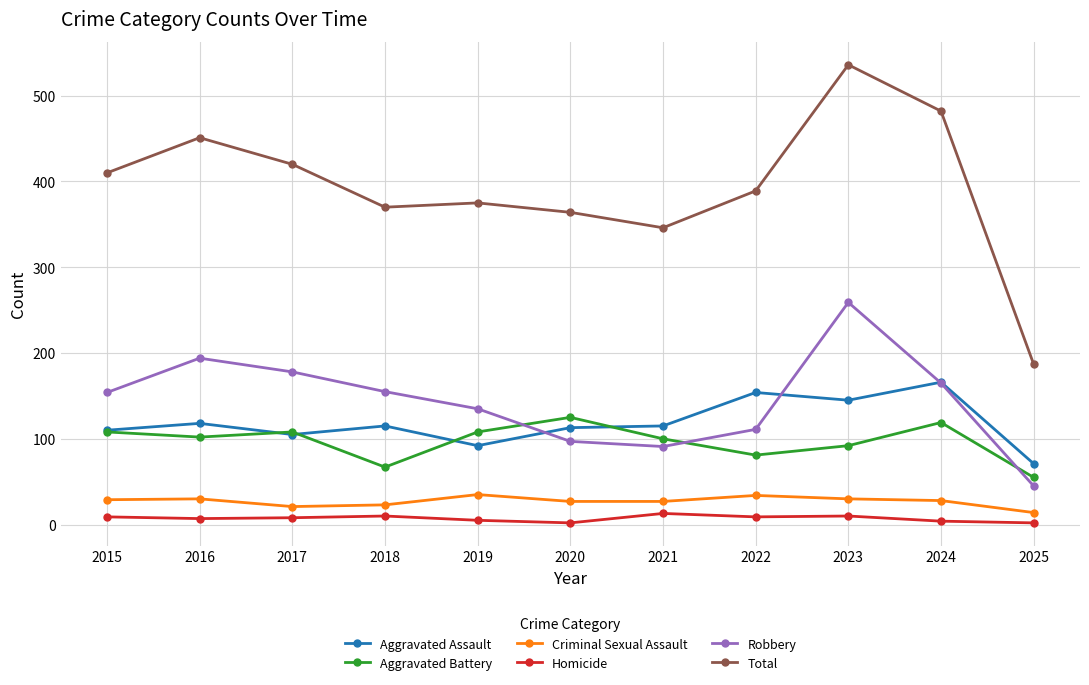

Between 2018 and 2024, which series saw the biggest shift?

Total